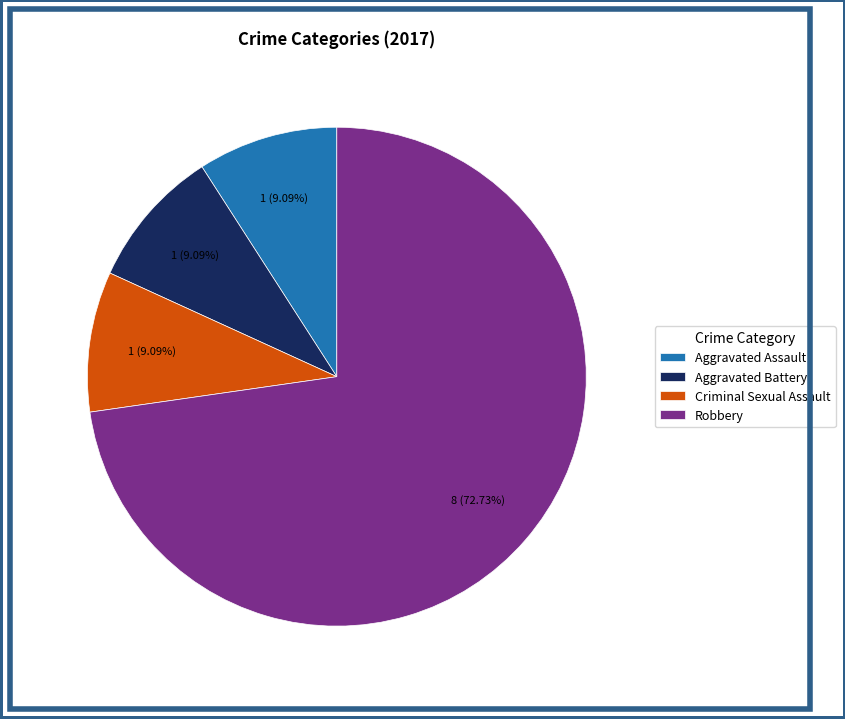

Is it true that Robbery is 85% of the pie?

False